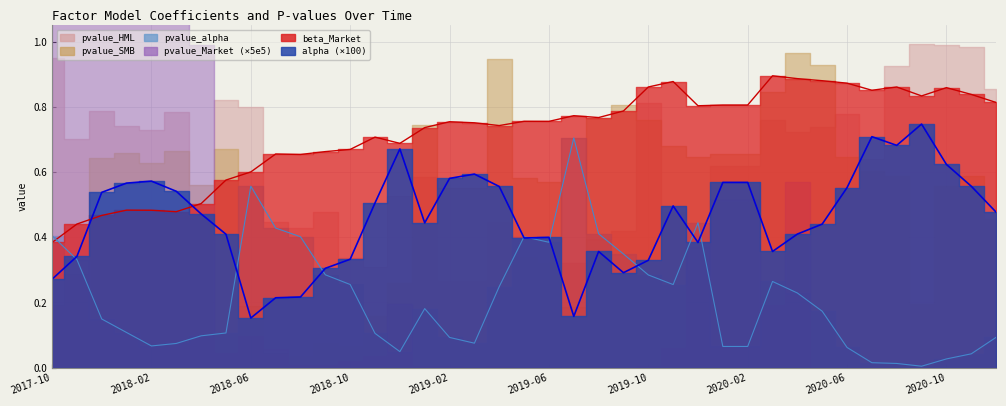

At 2020-08-31, list the series in order from largest to smallest.

beta_Market, alpha, pvalue_alpha